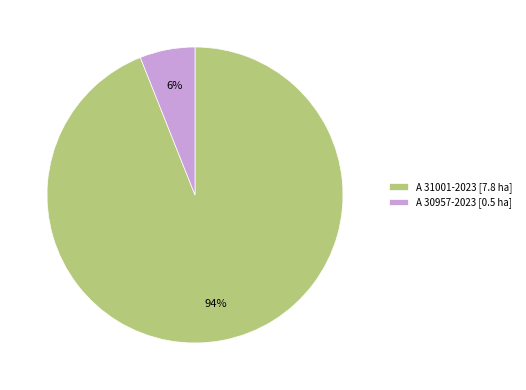

What percentage is the A 30957-2023 slice, to the nearest percent?

6%